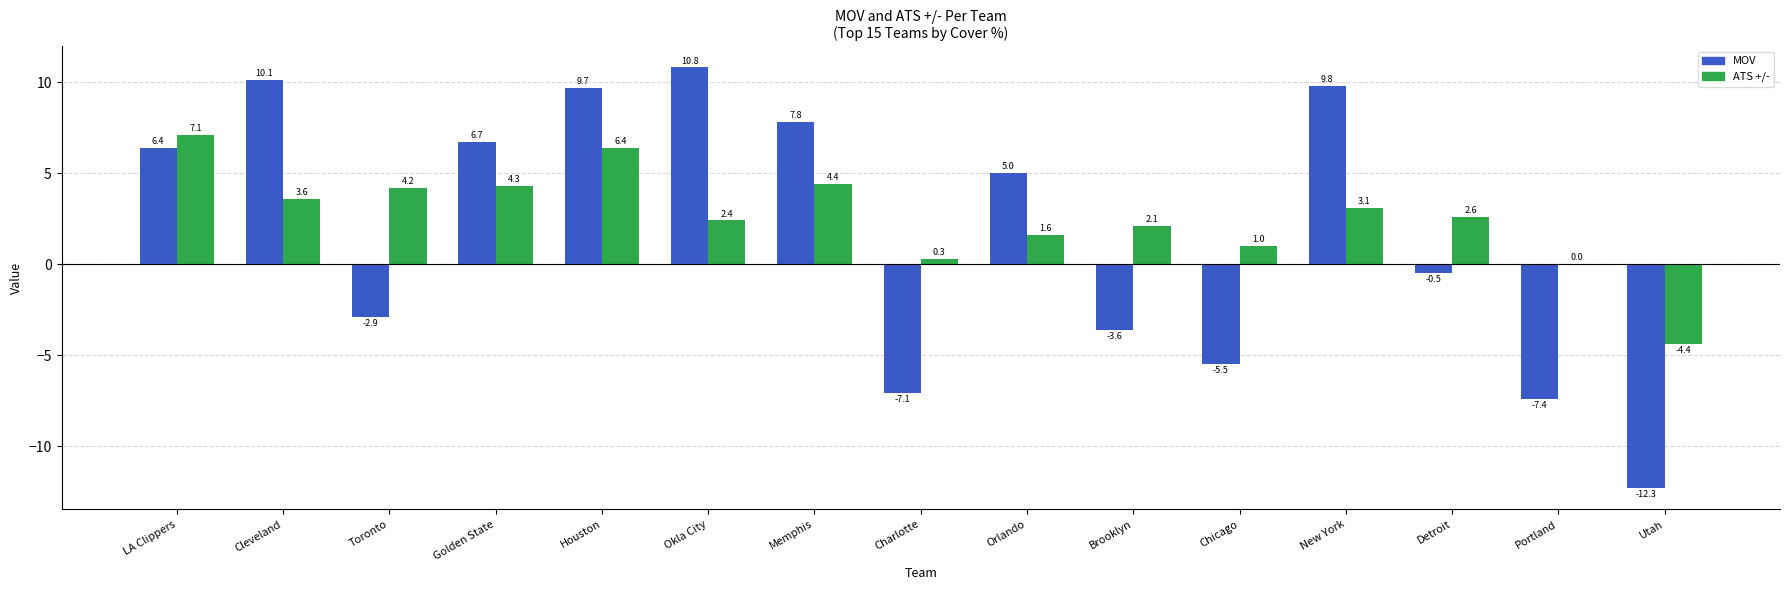

Reading left to right, extract all data points from this chart.

MOV: LA Clippers=6.4	Cleveland=10.1	Toronto=-2.9	Golden State=6.7	Houston=9.7	Okla City=10.8	Memphis=7.8	Charlotte=-7.1	Orlando=5.0	Brooklyn=-3.6	Chicago=-5.5	New York=9.8	Detroit=-0.5	Portland=-7.4	Utah=-12.3
ATS +/-: LA Clippers=7.1	Cleveland=3.6	Toronto=4.2	Golden State=4.3	Houston=6.4	Okla City=2.4	Memphis=4.4	Charlotte=0.3	Orlando=1.6	Brooklyn=2.1	Chicago=1.0	New York=3.1	Detroit=2.6	Portland=0.0	Utah=-4.4